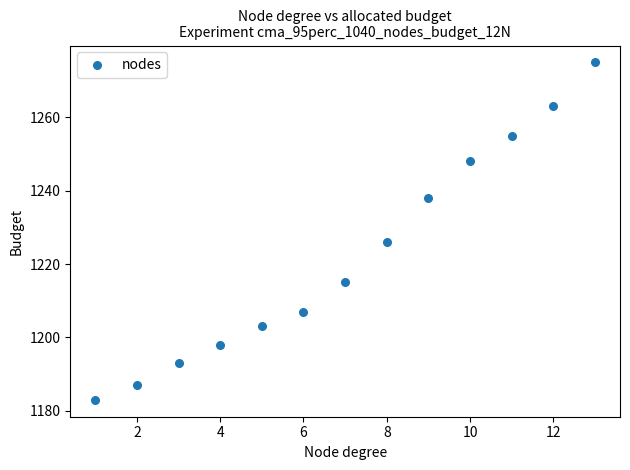

What is the range of X values (max minus min)?

12